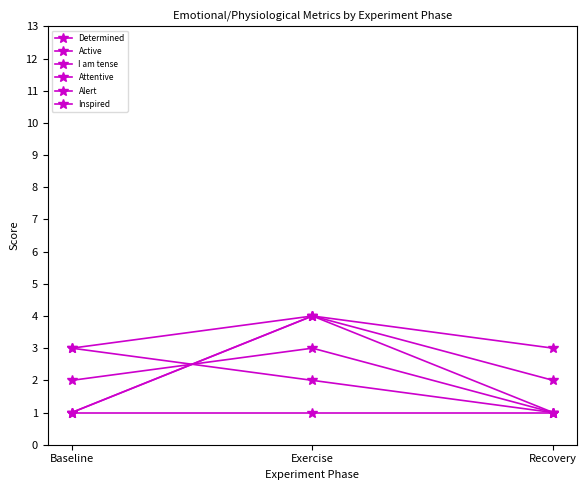

Count the number of categories in the chart.

3